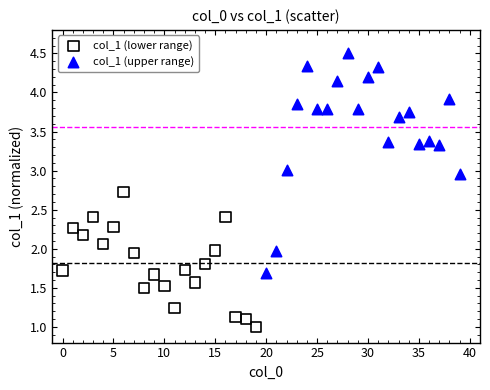

Which series contains the lowest Y value?

col_1 (lower range)